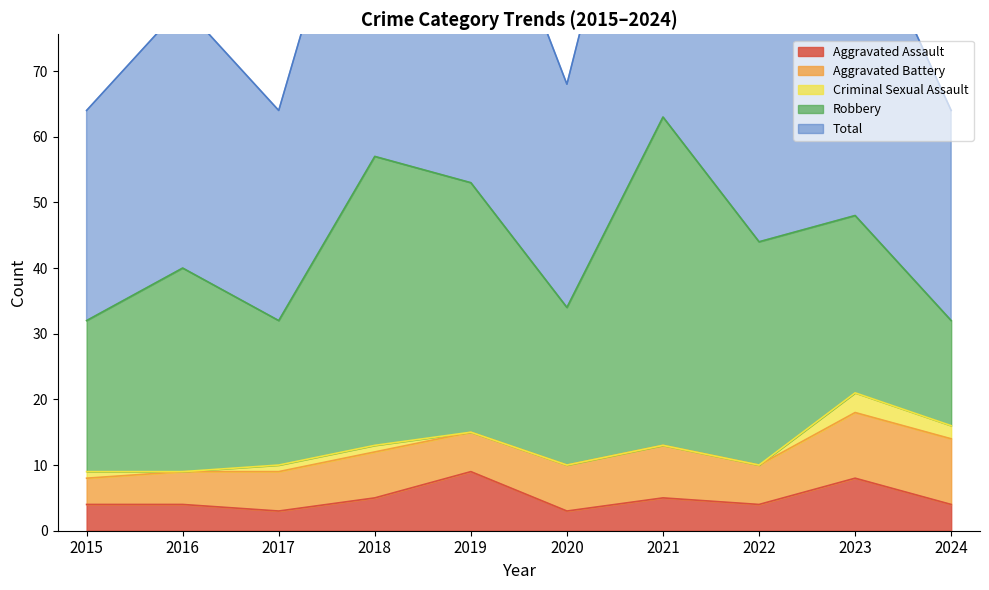

True or false: Robbery and Aggravated Assault cross at least once.

False